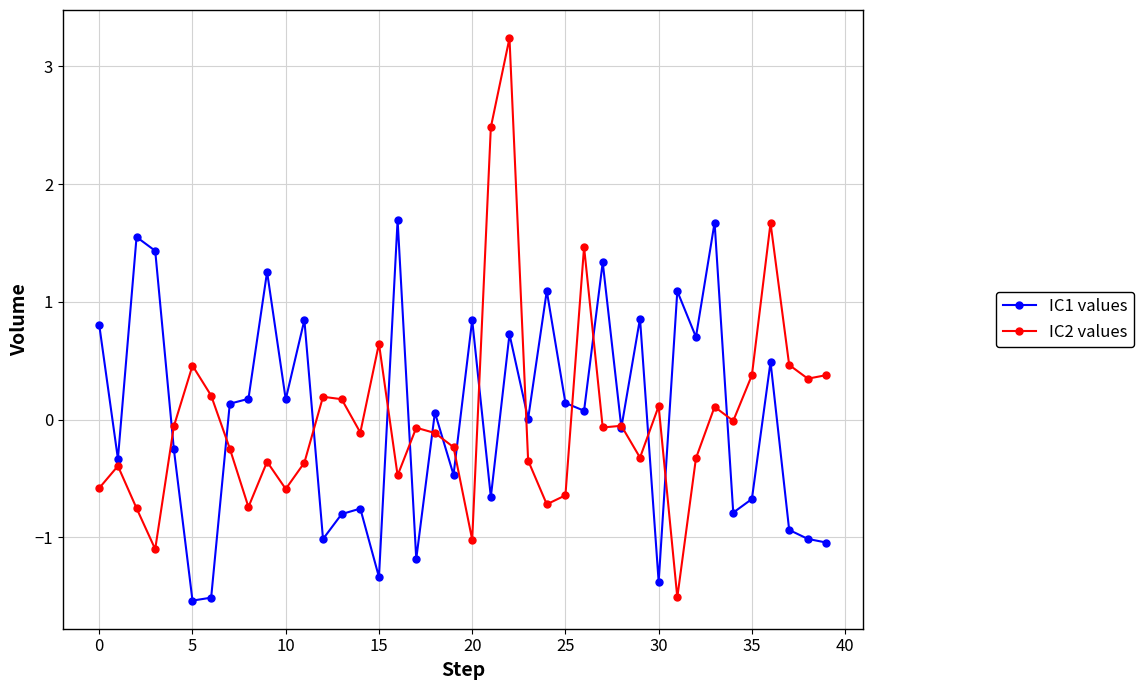

Which series has the widest spread of values?

IC2 values